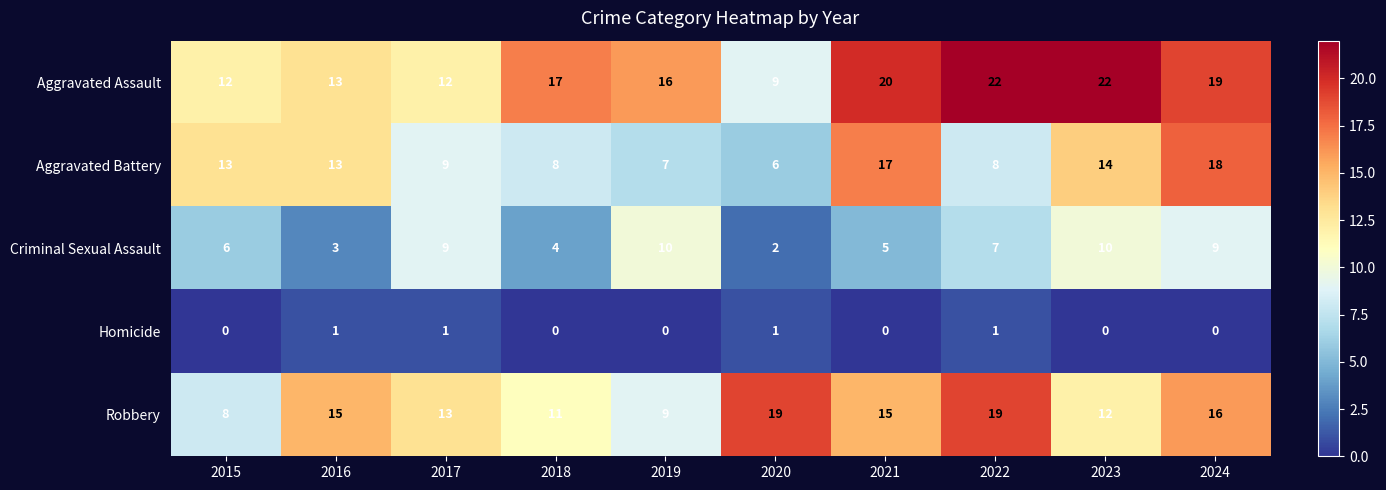

What is the difference between the Aggravated Battery values at 2022 and 2015?

5